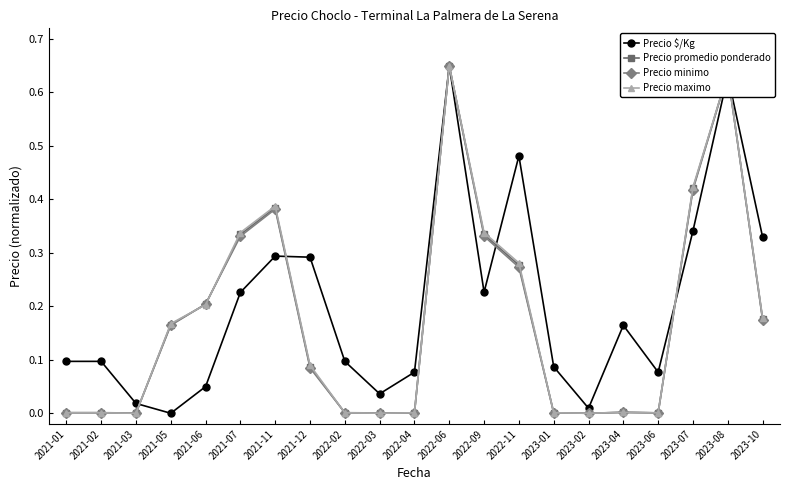

What is the label of the 13th point from the left?

2022-09